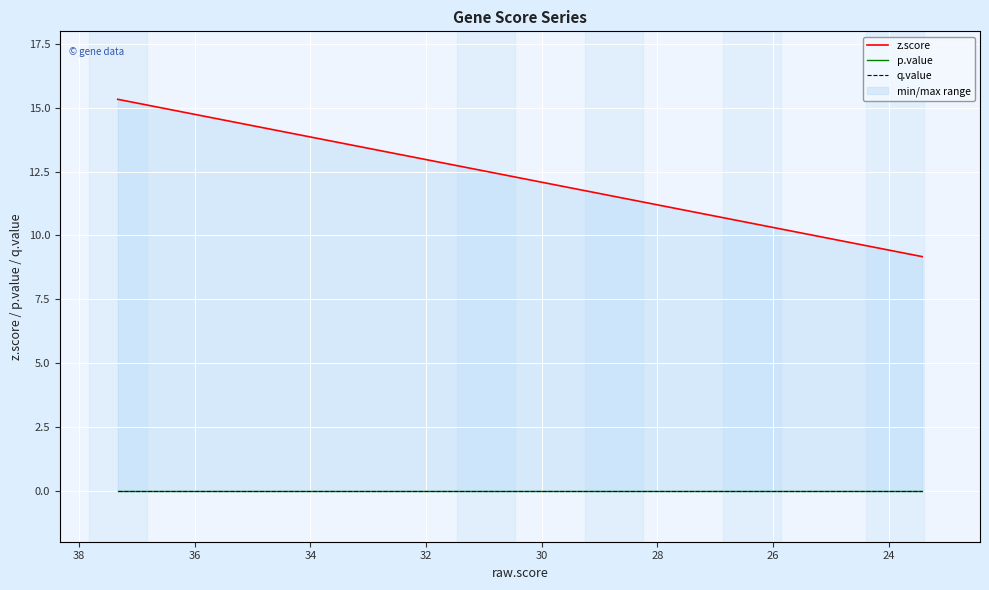

What are all the series names shown in the legend?

z.score, p.value, q.value